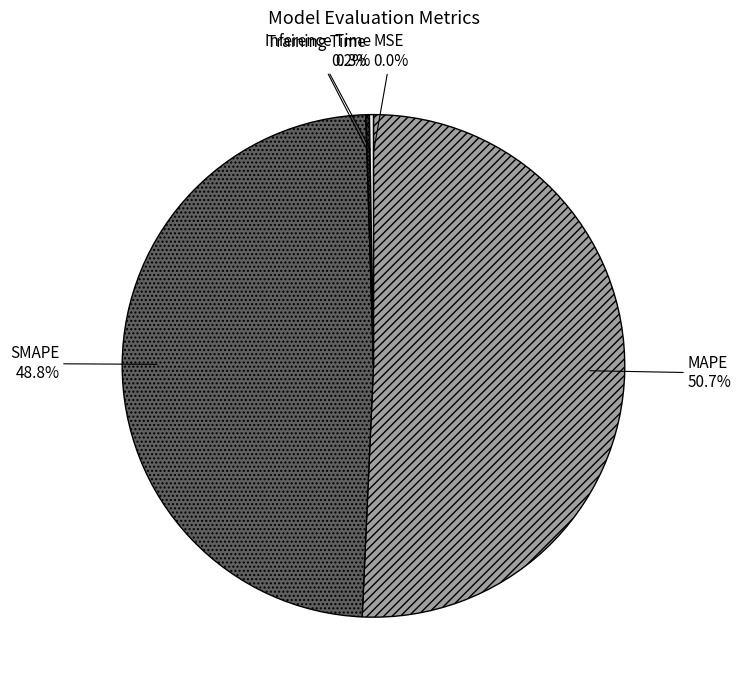

Is there any slice that represents more than half of the pie?

Yes